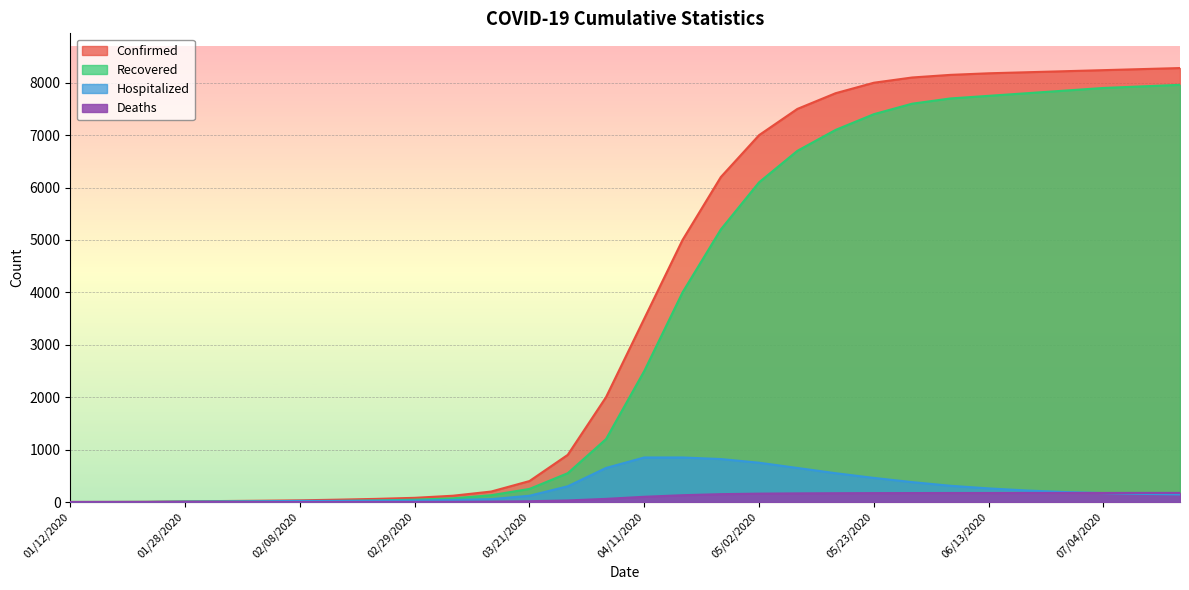

Between 05/09/2020 and 07/11/2020, which series saw the biggest shift?

Recovered